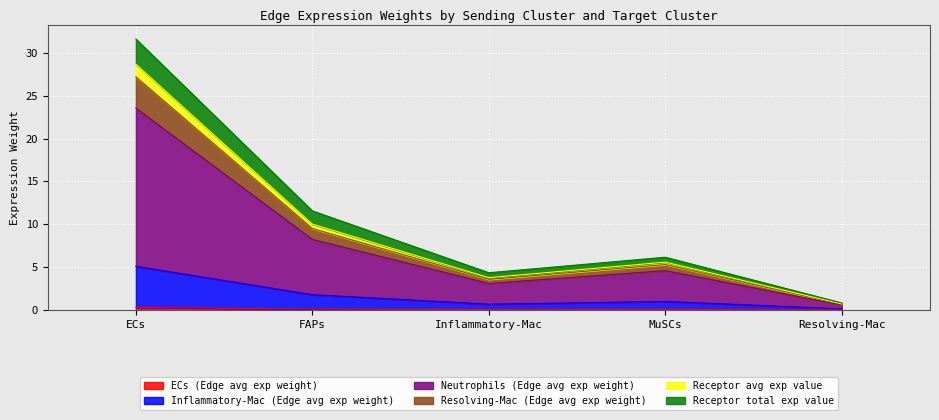

At which category is the sum across all series the highest?

ECs